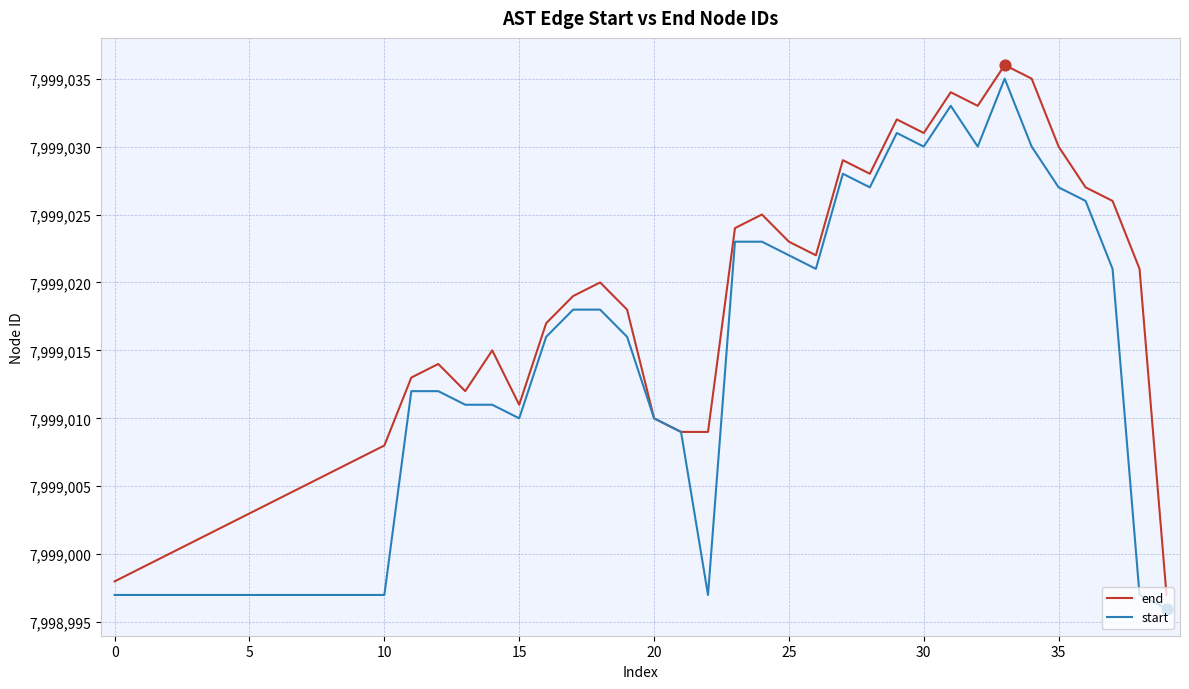

What are all the series names shown in the legend?

end, start